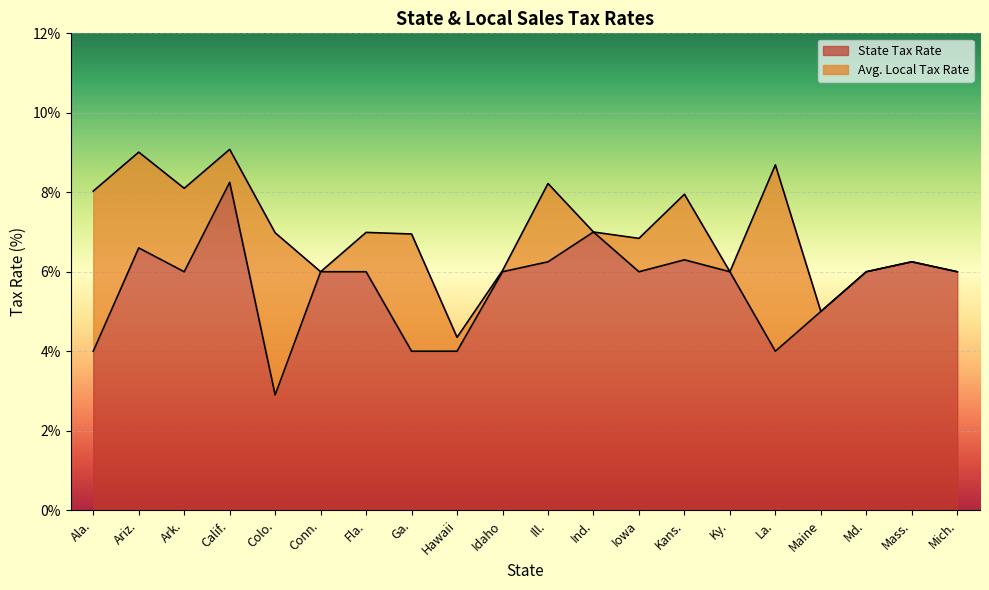

Reading right to left, extract all data points from this chart.

6.0	6.2	6.0	5.0	4.0	6.0	6.3	6.0	7.0	6.2	6.0	4.0	4.0	6.0	6.0	2.9	8.2	6.0	6.6	4.0